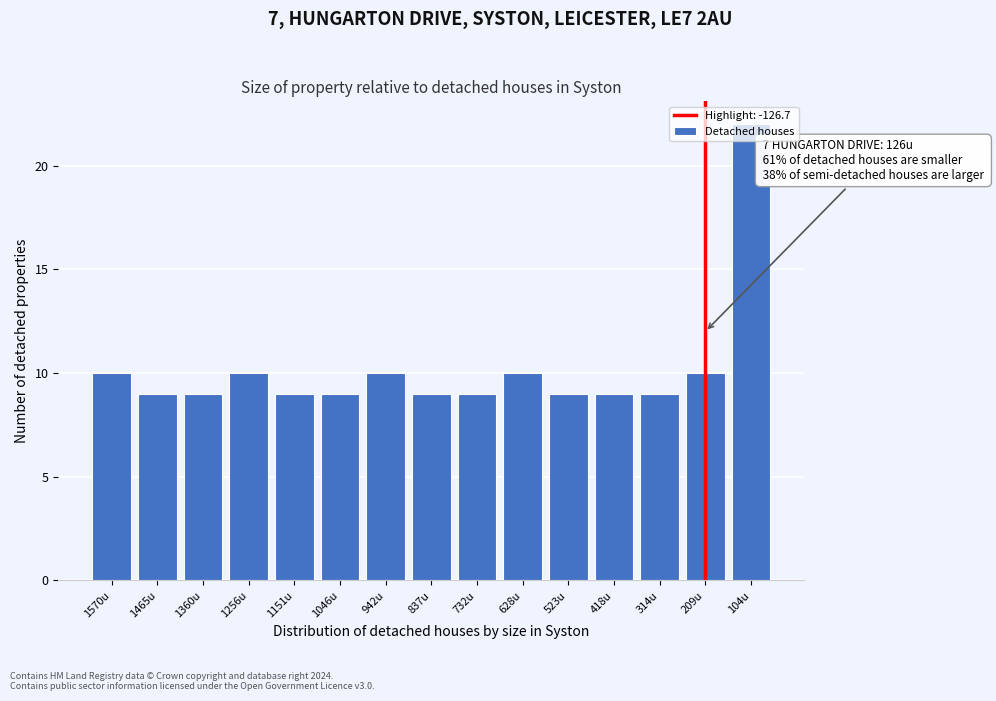

What is the greatest value displayed?

22